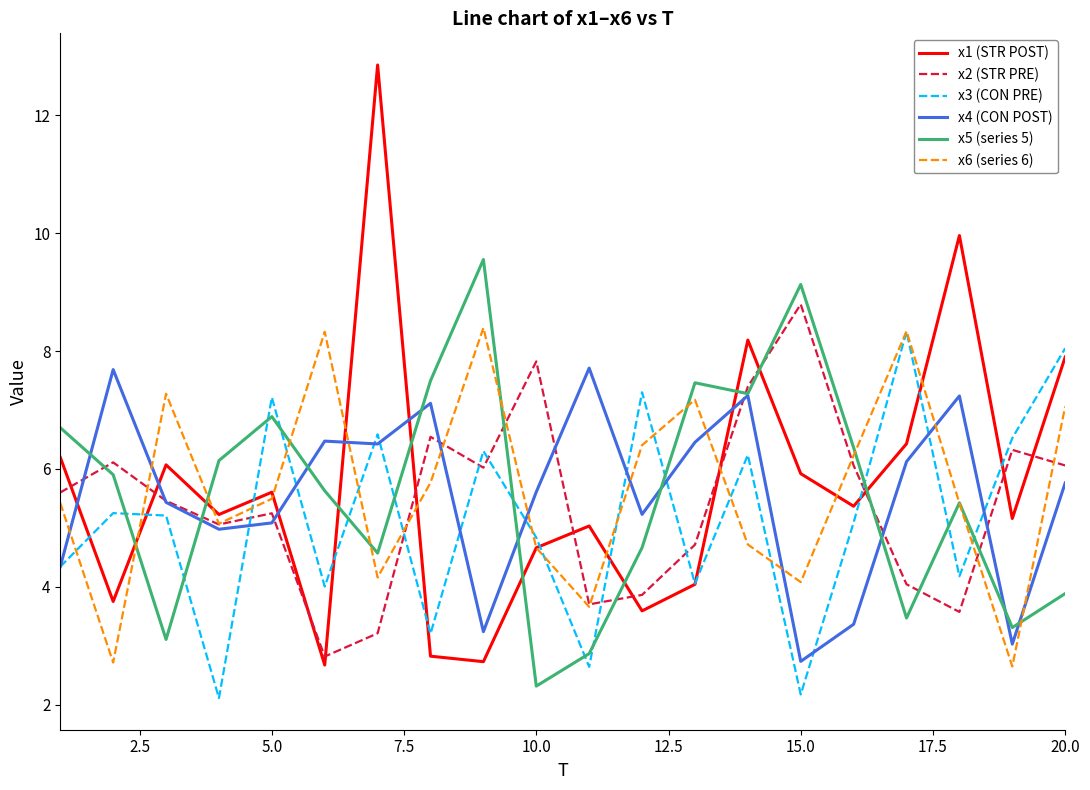

In x6 (series 6), how many points are higher than both neighbors (excluding endpoints)?

5